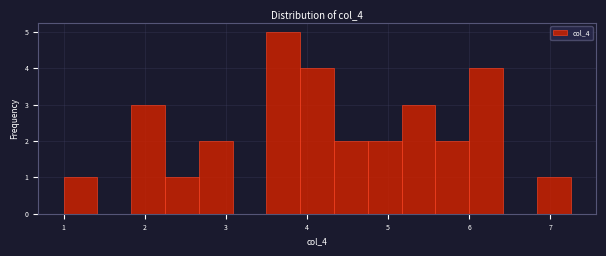

Over which range of the x-axis is the bar tallest?

3.5 to 3.9